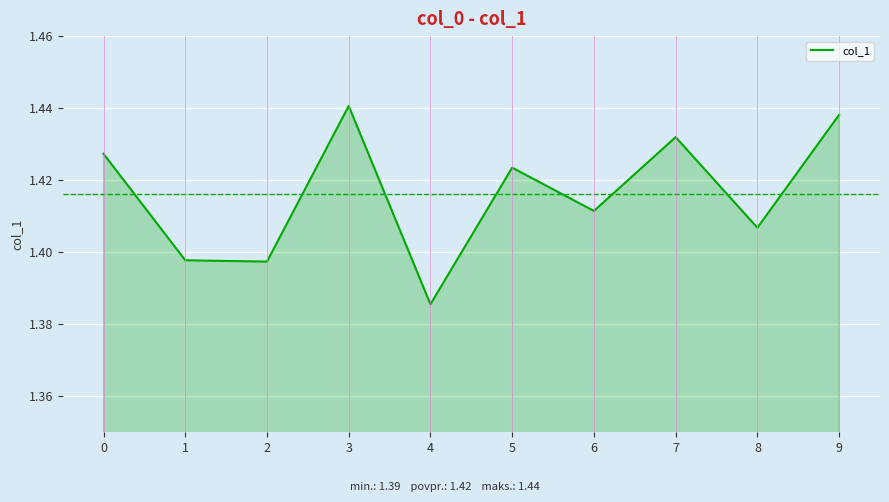

At which label is the value closest to 1?

4